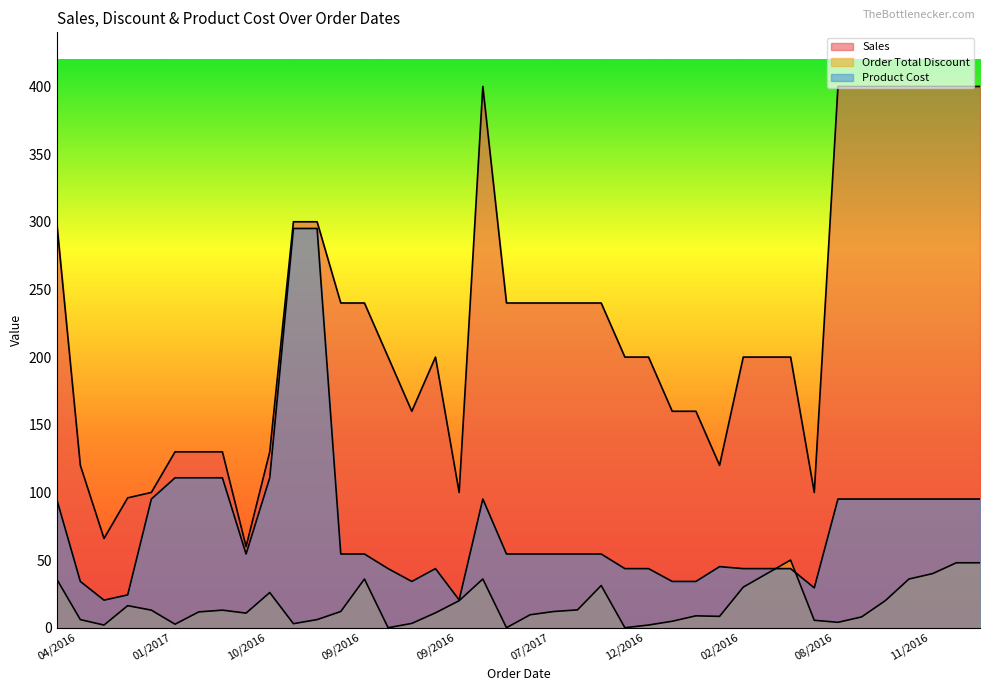

Does the chart have visible grid lines?

No